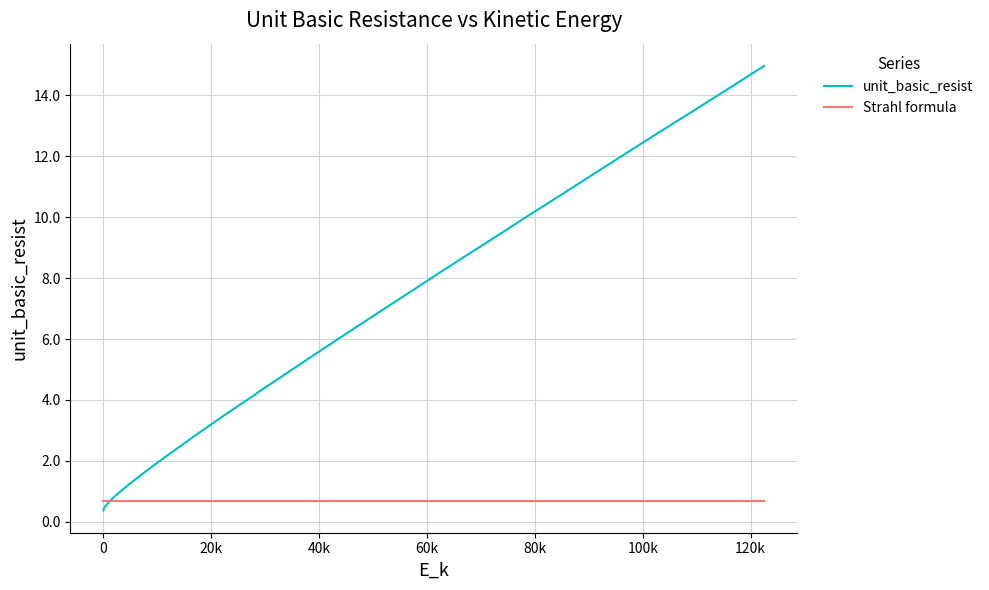

Which series has the largest range (max minus min)?

unit_basic_resist